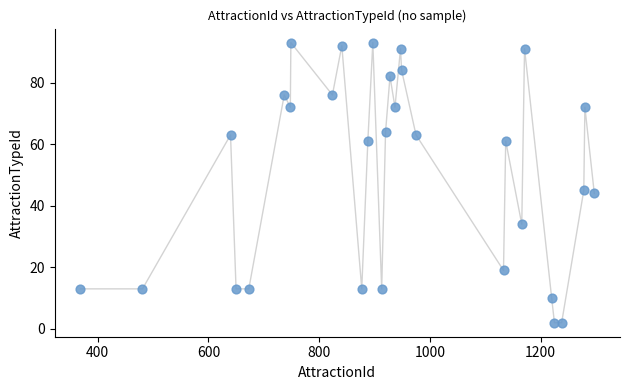

What is the range of X values (max minus min)?

928